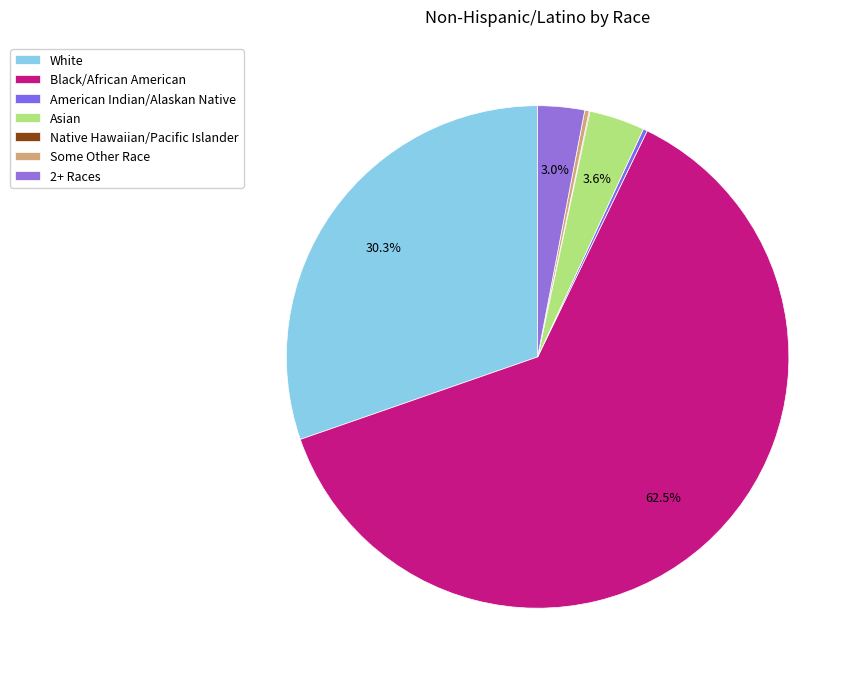

Approximately how many times larger is the value at 2+ Races compared to White?

0.1